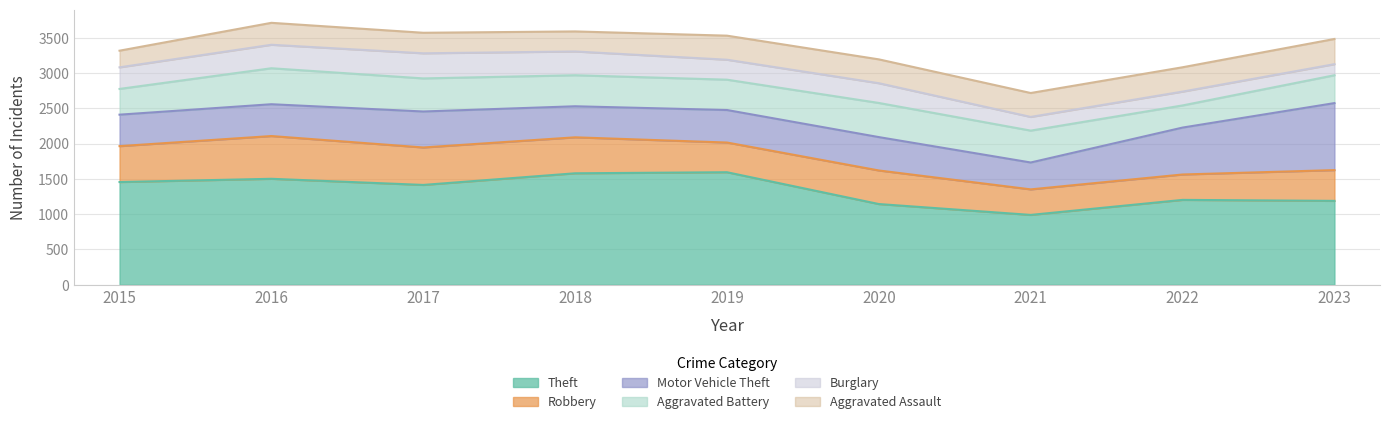

How many lines are shown in the chart?

6